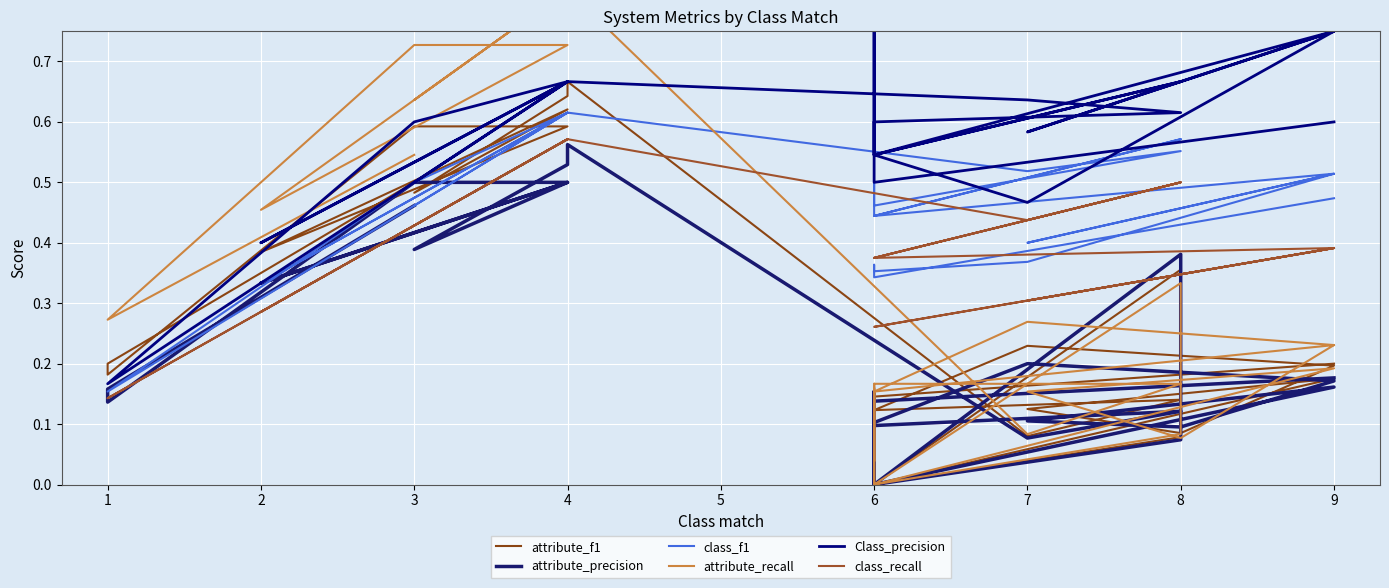

What are all the series names shown in the legend?

attribute_f1, attribute_precision, class_f1, attribute_recall, Class_precision, class_recall